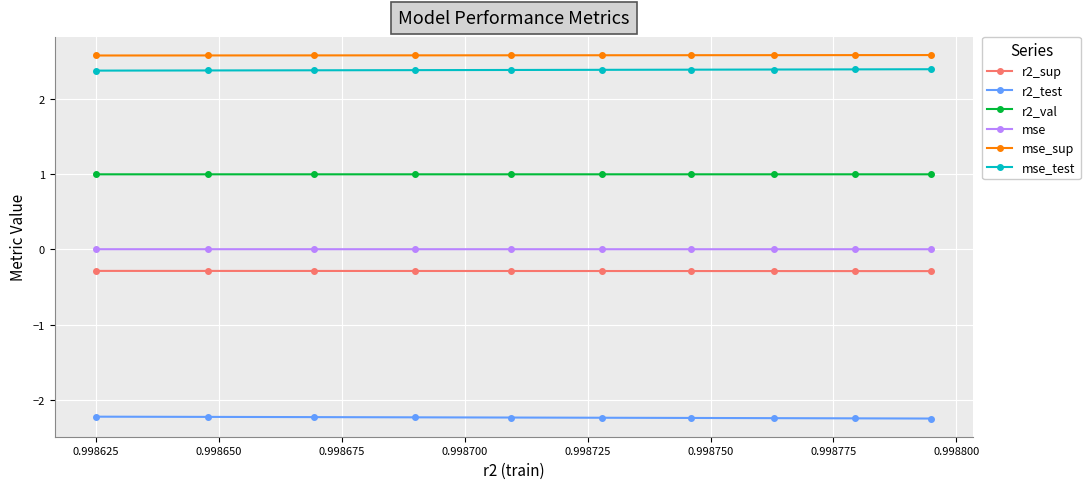

What is the maximum value for r2_val?

1.0